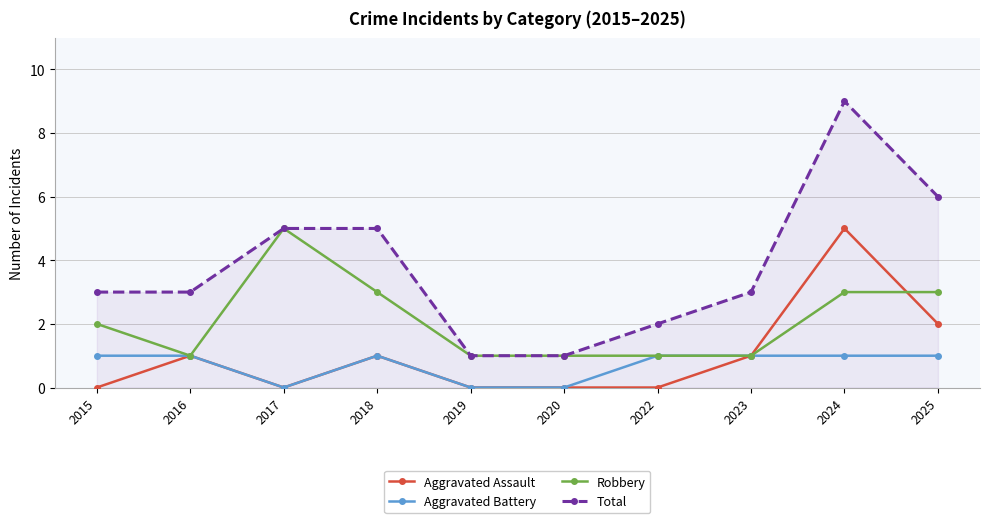

Which series has the widest spread of values?

Total